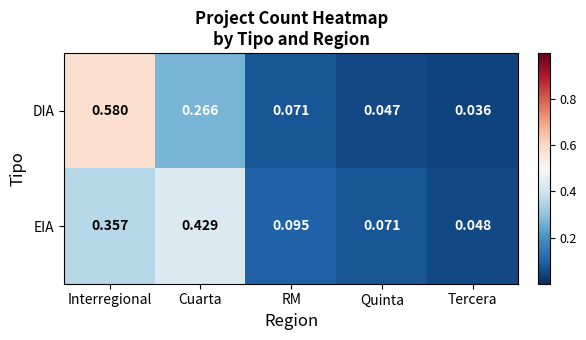

At which label is EIA closest to 0?

Tercera